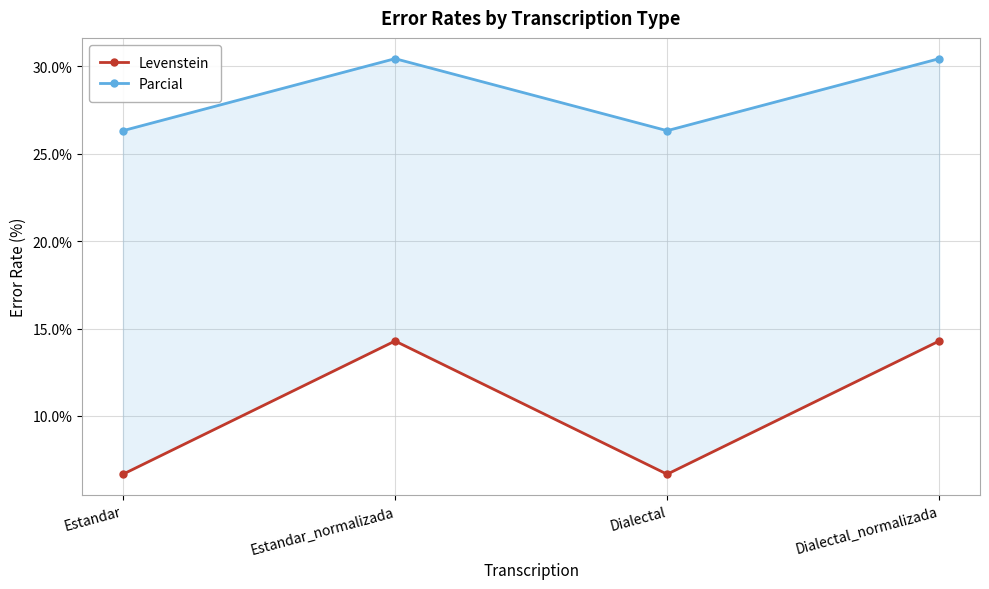

Where is Levenstein nearest to the value 10?

Estandar